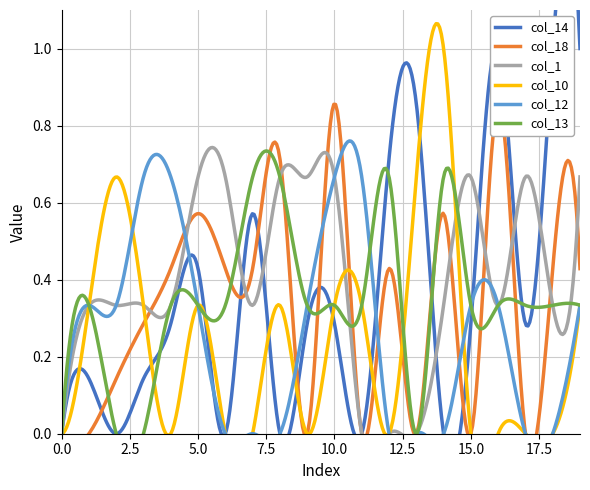

True or false: col_14 has more than 2 points higher than both neighbors.

True